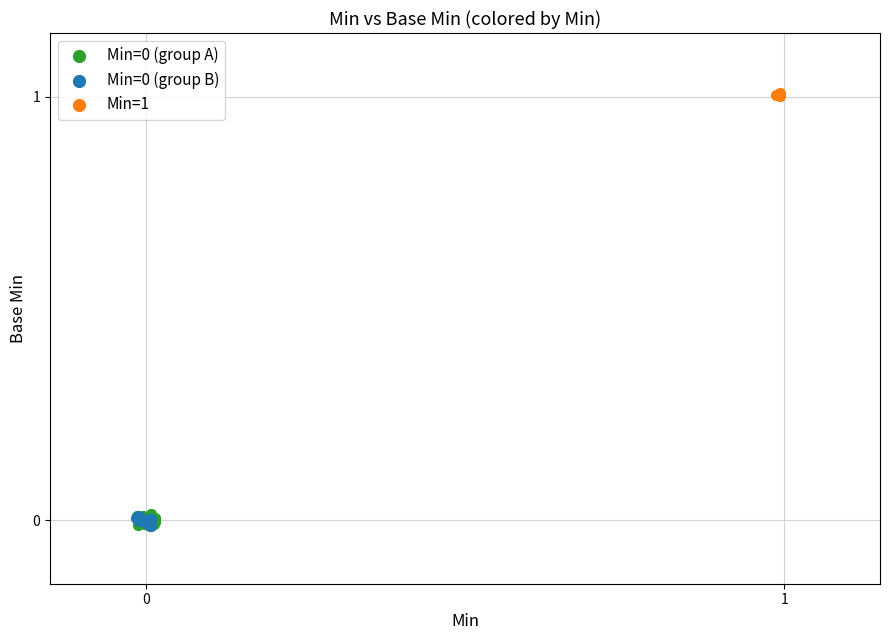

Which series contains the highest Y value?

Min=1